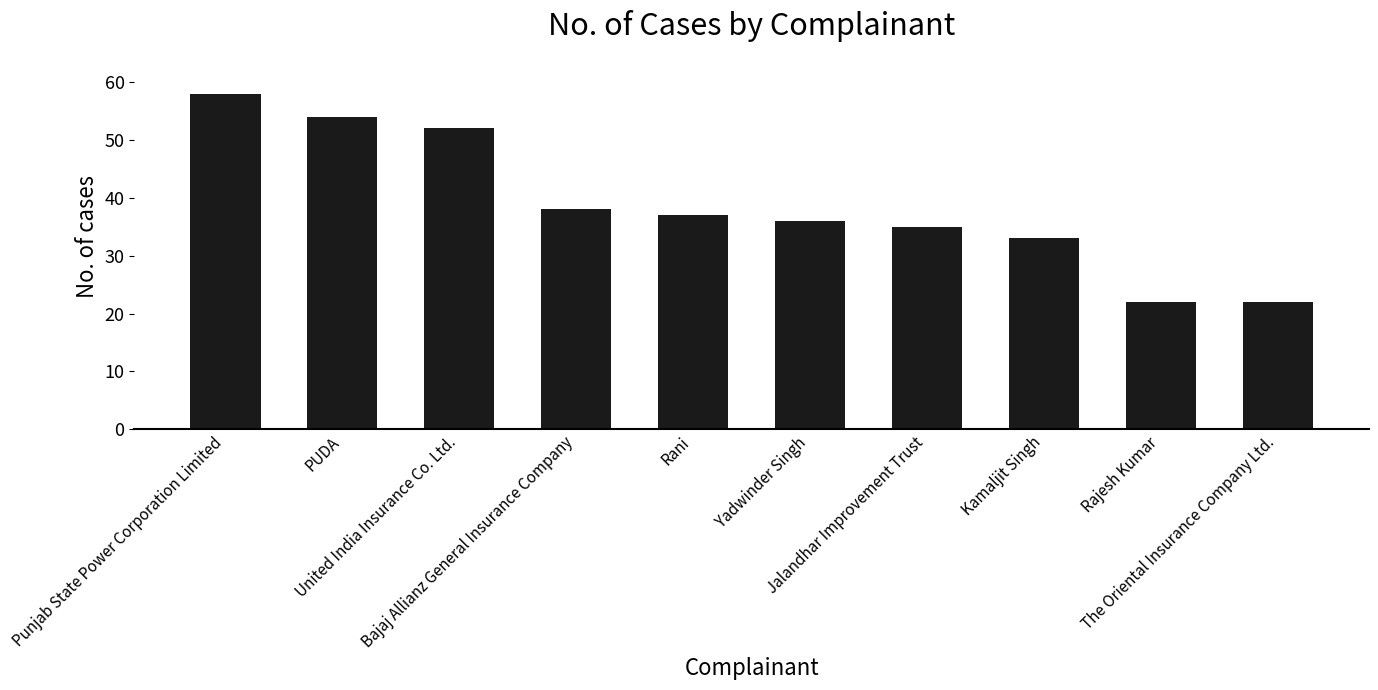

Between Kamaljit Singh and Punjab State Power Corporation Limited, which is larger?

Punjab State Power Corporation Limited